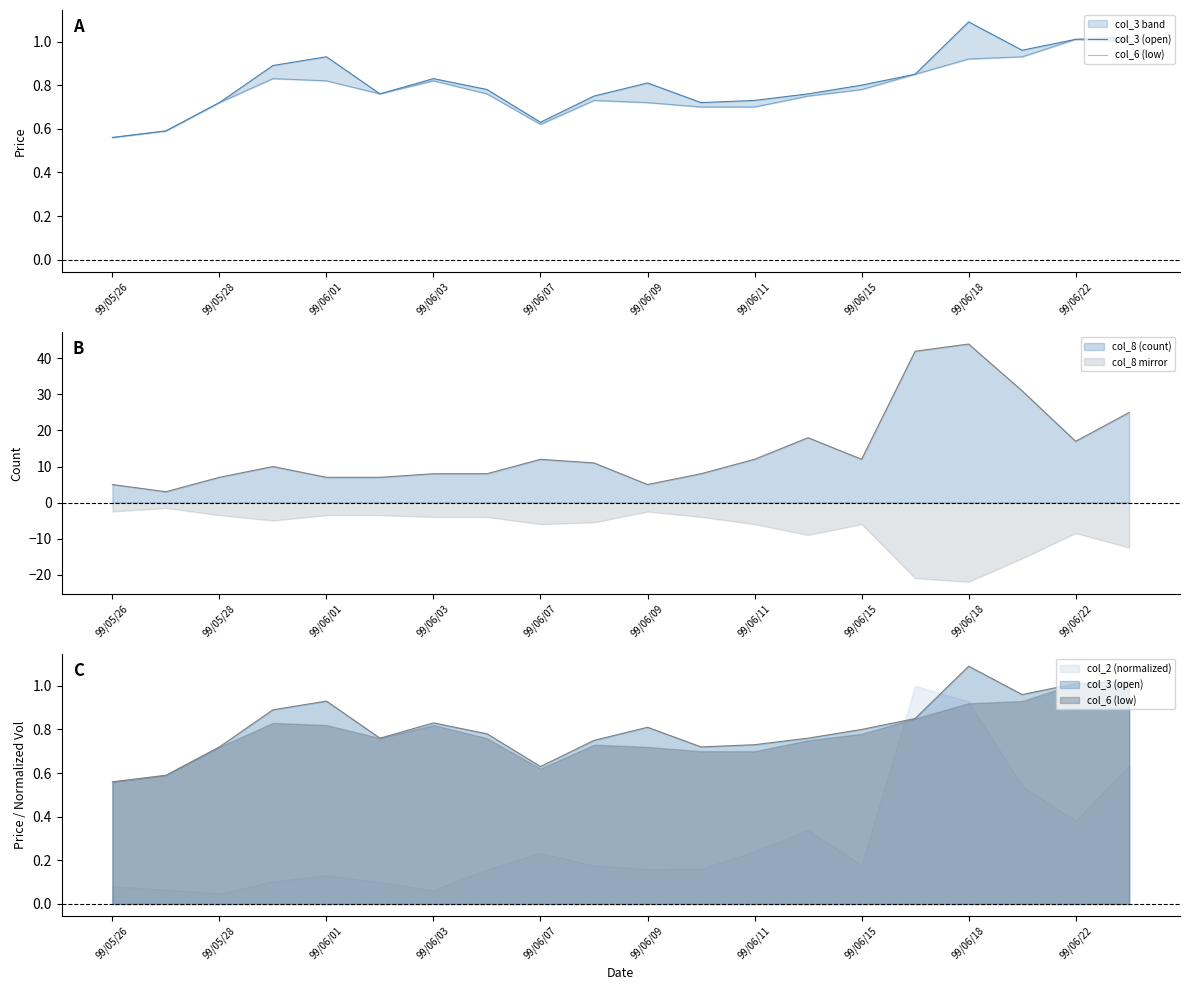

Which category has the lowest value in the col_3 (open) series?

99/05/26